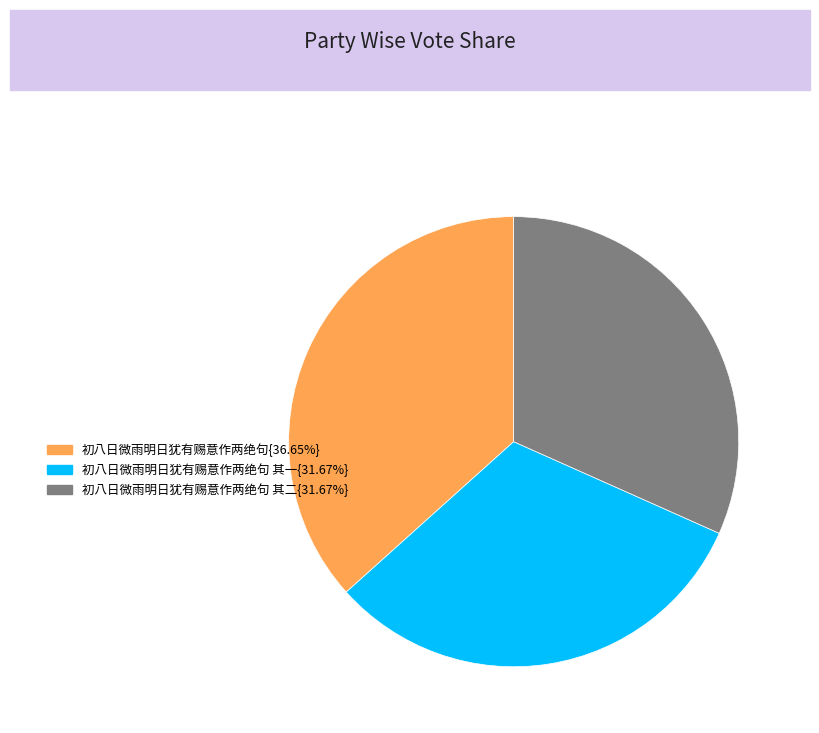

Does any single category account for the majority?

No